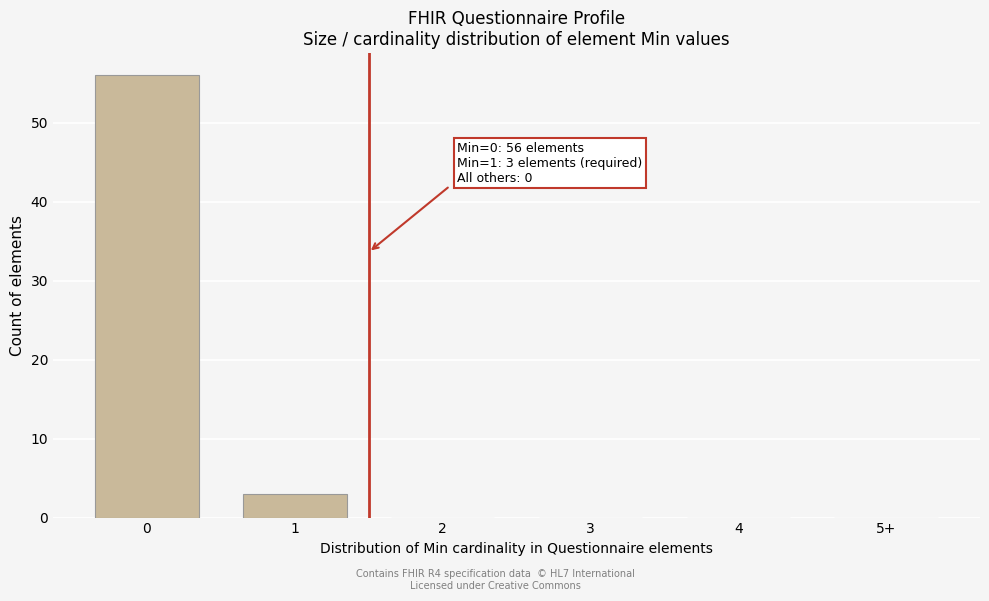

Reading right to left, list all the values displayed in this chart.

5+=0	4=0	3=0	2=0	1=3	0=56